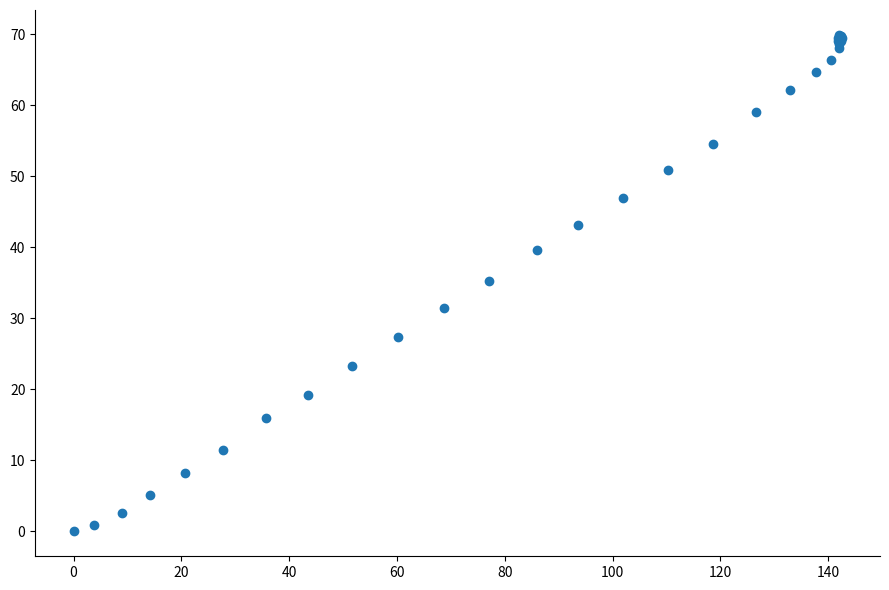

What Y value in the scatter plot is closest to 34?

35.3